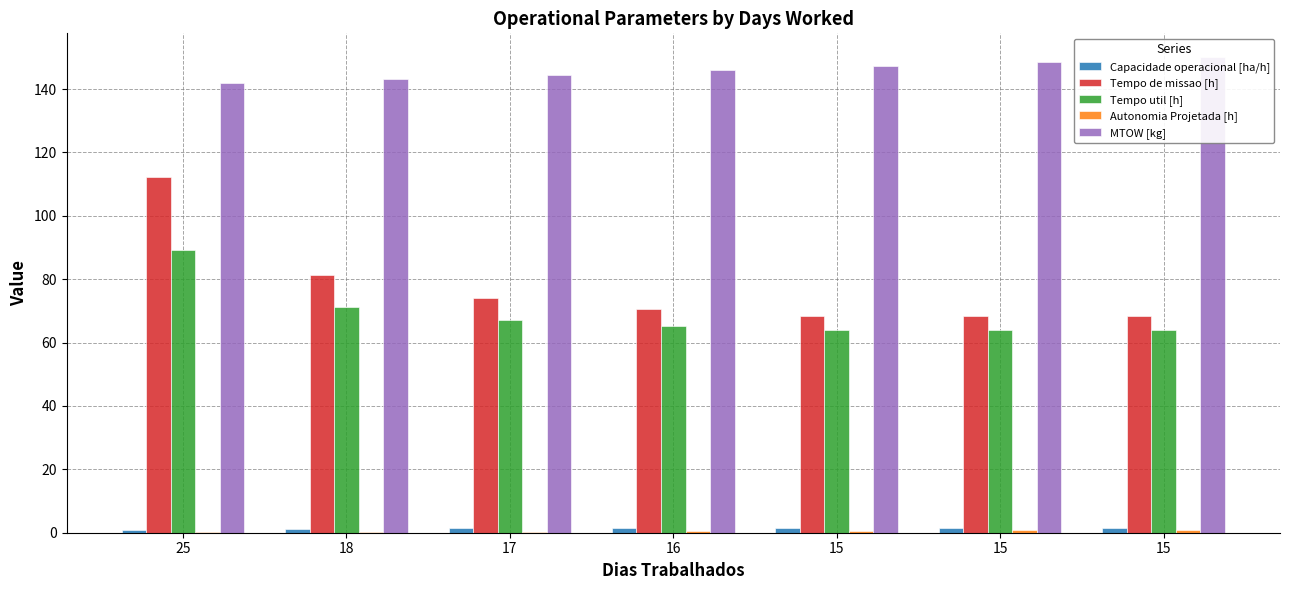

Which series has the largest range (max minus min)?

Tempo de missao [h]